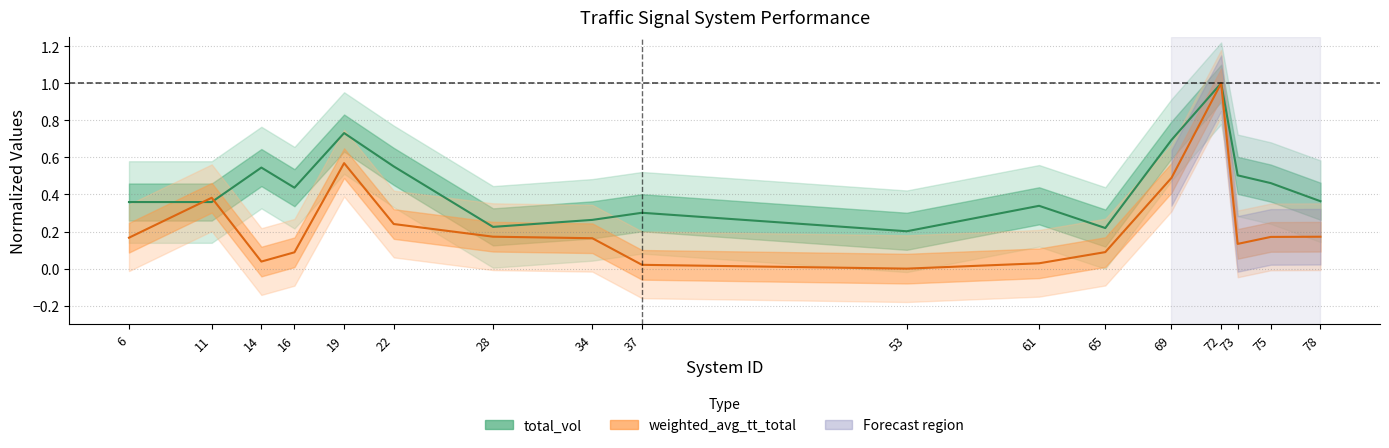

What is the difference between the maximum and minimum values in the total_vol (normalized) series?

0.8